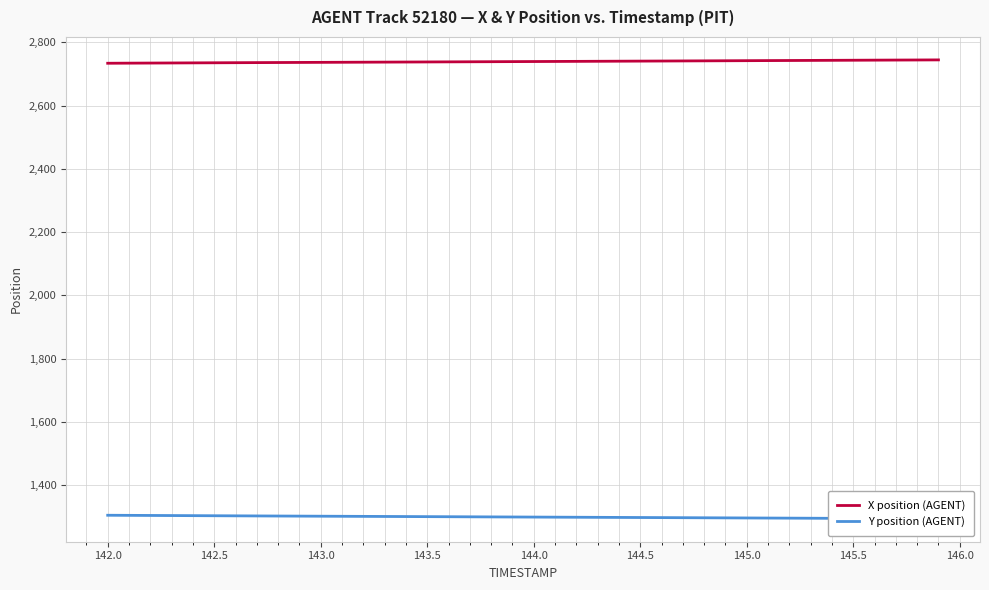

True or false: X position (AGENT) has a value of 2739.7 at 144.0.

True